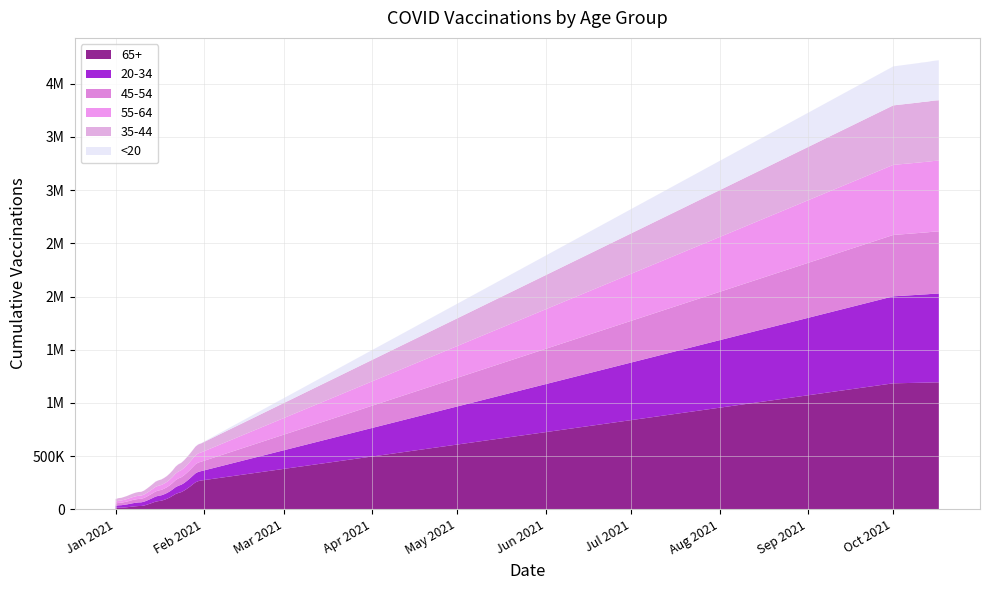

Reading right to left, what are all the values shown in this chart?

65+: 1192824	1192653	1192381	1191762	1191007	1190358	1189954	1189131	1184192	270498	264428	252951	232818	211368	192326	174922	161179	153475	142860	126956	110985	98499	88324	80261	76756	71328	61870	52234	43211	35341	30967	30465	28264	25744	22308	19108	16882	14856	14475	13350
20-34: 835163	834442	833466	831912	830586	829537	828773	827435	817824	88027	87117	84333	80482	77388	74271	71372	69018	67516	64263	59801	57004	54475	52431	50787	49692	47914	44451	41706	38963	36197	34278	33756	32682	30977	29185	27006	25233	23531	22651	20769
45-54: 584136	583915	583549	582870	582287	581803	581502	580928	576838	88506	87640	85297	81890	78826	75852	72959	70365	68849	65774	61157	57658	54605	52549	50797	49718	48039	44617	41361	38210	35396	33416	32982	32135	30457	28675	26612	25013	23387	22724	21161
55-64: 664973	664814	664510	663987	663491	663103	662867	662360	659048	87604	86562	84105	80313	76558	73124	69890	66939	65253	62061	57129	53474	50256	48051	46303	45213	43591	40429	37377	34616	32060	30362	29953	29157	27473	25655	23589	21997	20473	19924	18497
35-44: 568030	567734	567312	566558	565905	565341	564971	564204	559135	84804	84077	81949	78782	76128	73479	70966	68810	67424	64673	60505	57556	54996	53124	51607	50592	49022	45764	42703	39770	37081	35263	34821	33974	32380	30724	28788	27115	25460	24717	23004
<20: 375438	375178	373912	373331	372820	372331	371906	371235	366624	2297	2261	2100	1924	1798	1708	1615	1546	1496	1360	1224	1087	977	889	853	823	786	689	628	548	453	398	393	374	356	325	268	240	220	203	178